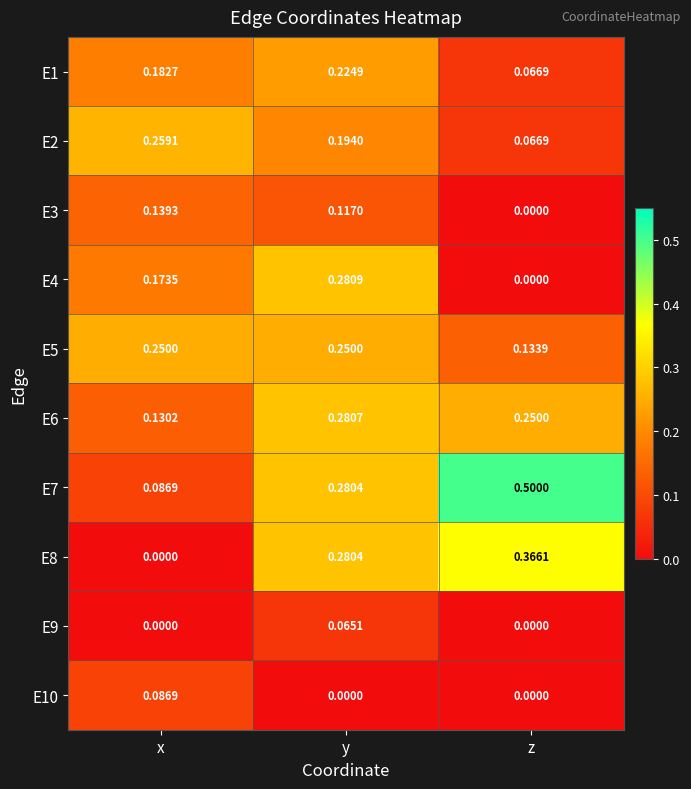

At which category is the sum across all series the highest?

y